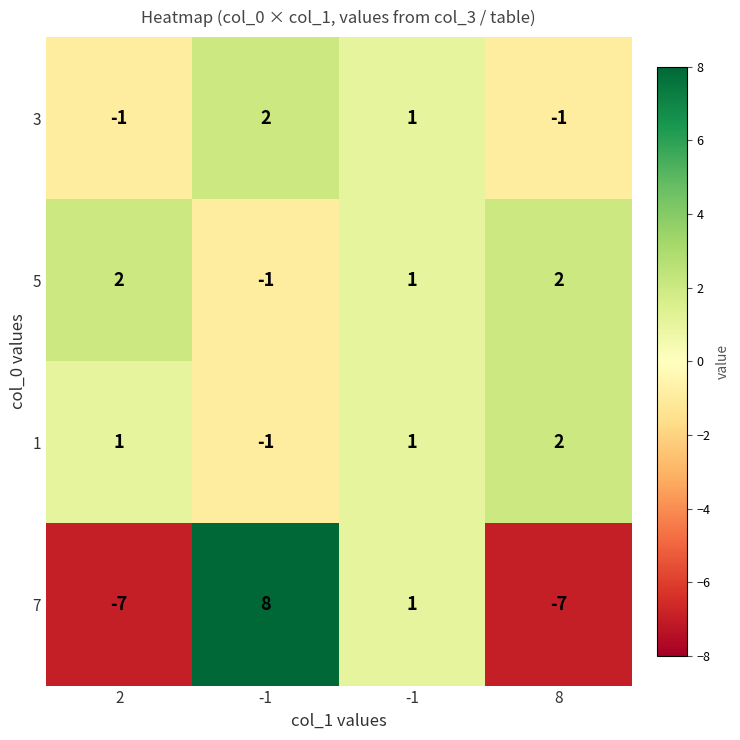

Reading right to left, extract all data points from this chart.

3: 8=-1	-1=1	-1=2	2=-1
5: 8=2	-1=1	-1=-1	2=2
1: 8=2	-1=1	-1=-1	2=1
7: 8=-7	-1=1	-1=8	2=-7